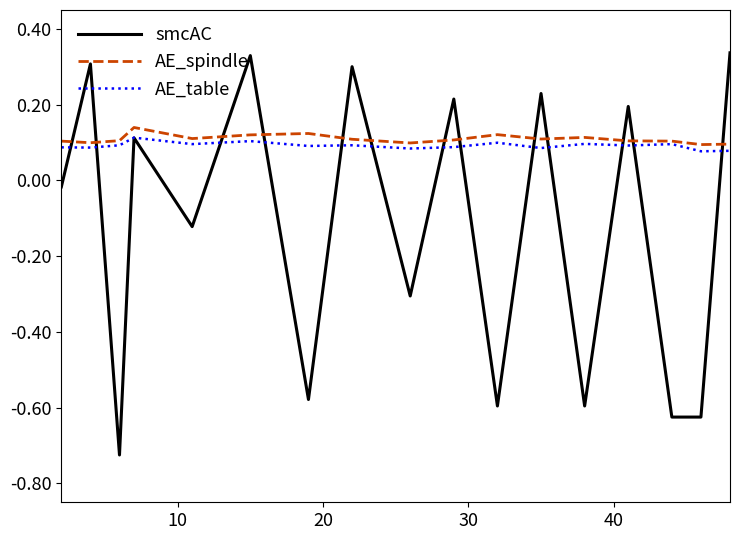

What is the difference between the maximum and minimum values in the smcAC series?

1.1